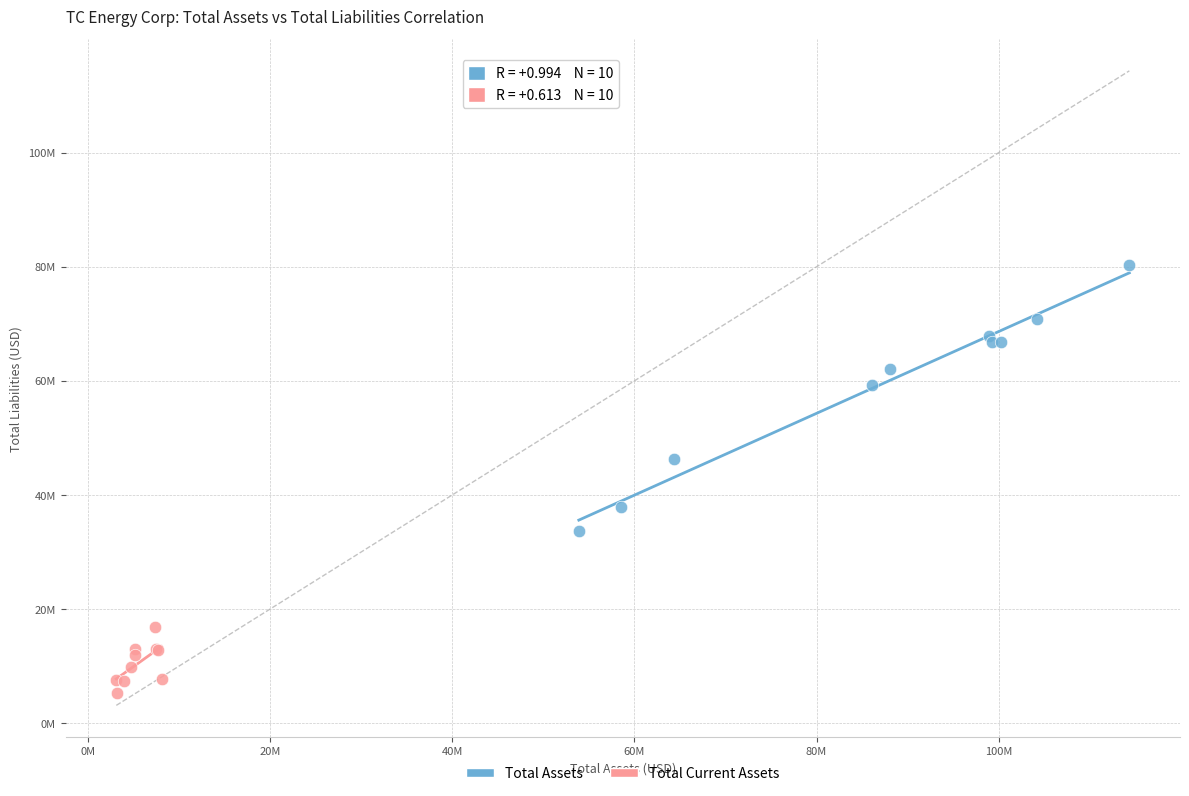

Which series reaches the maximum Y coordinate?

Total Assets